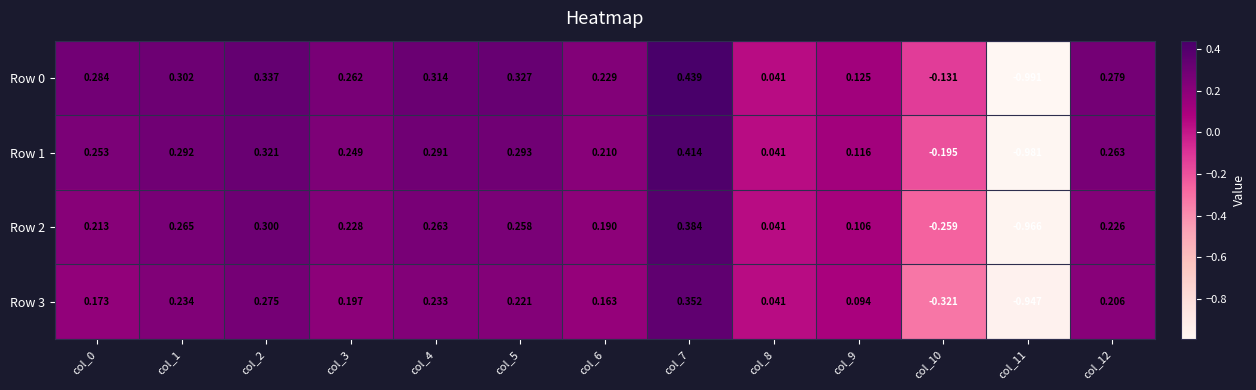

Is the value of Row 3 at col_3 greater than the value of Row 0 at col_8?

Yes